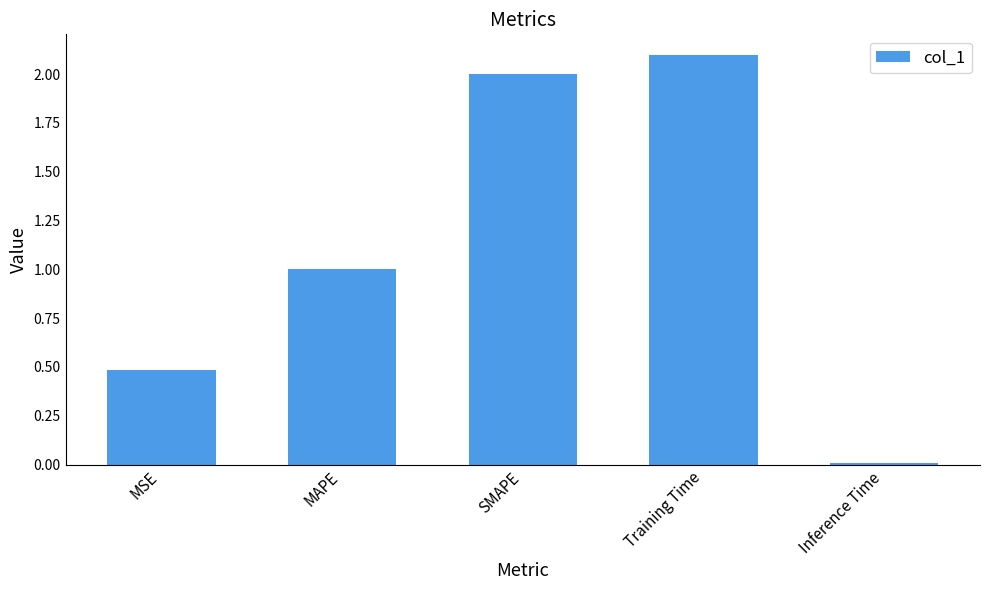

Between MAPE and SMAPE, which is larger?

SMAPE